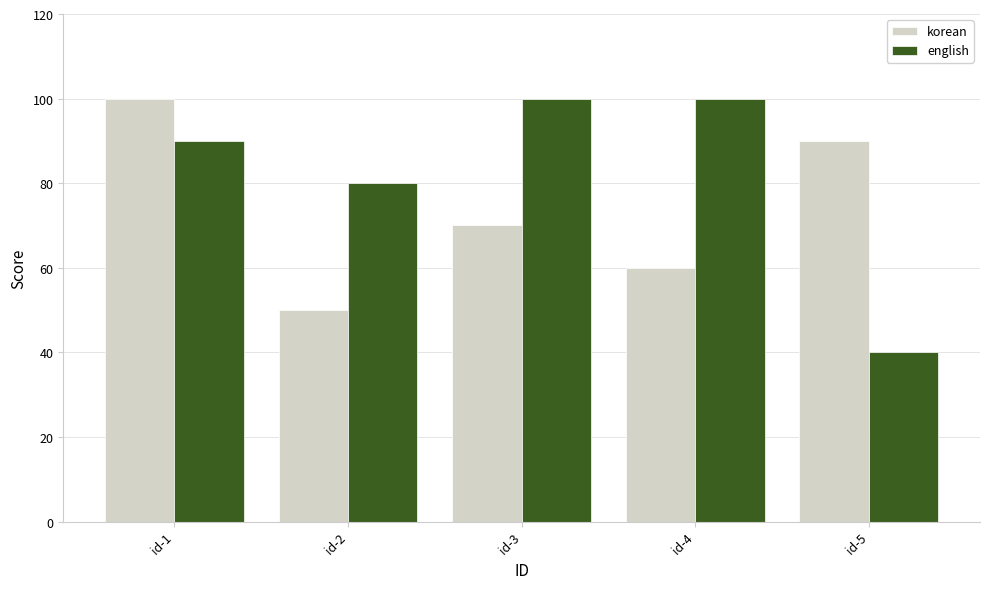

Which series has the widest spread of values?

english